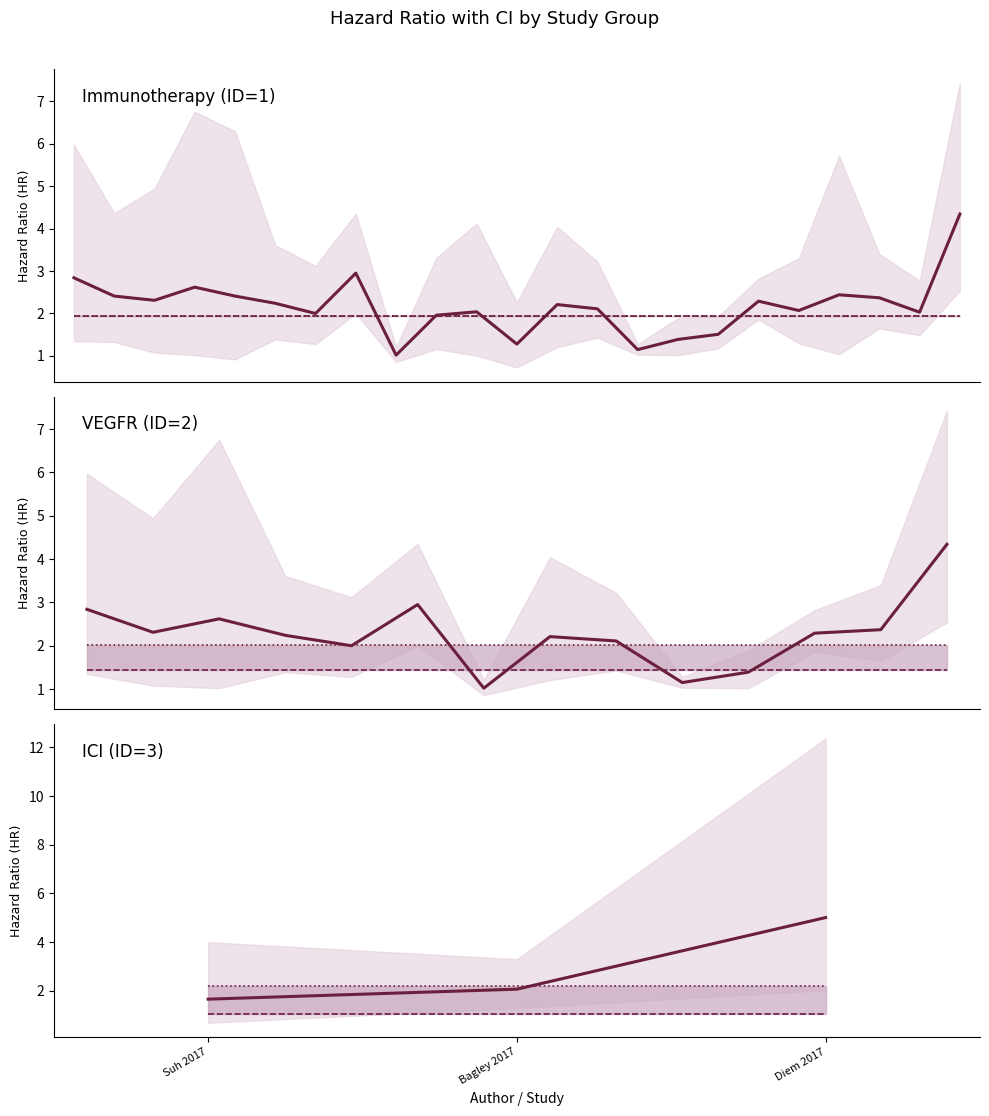

What is the label of the 1st point from the left?

Suh 2017